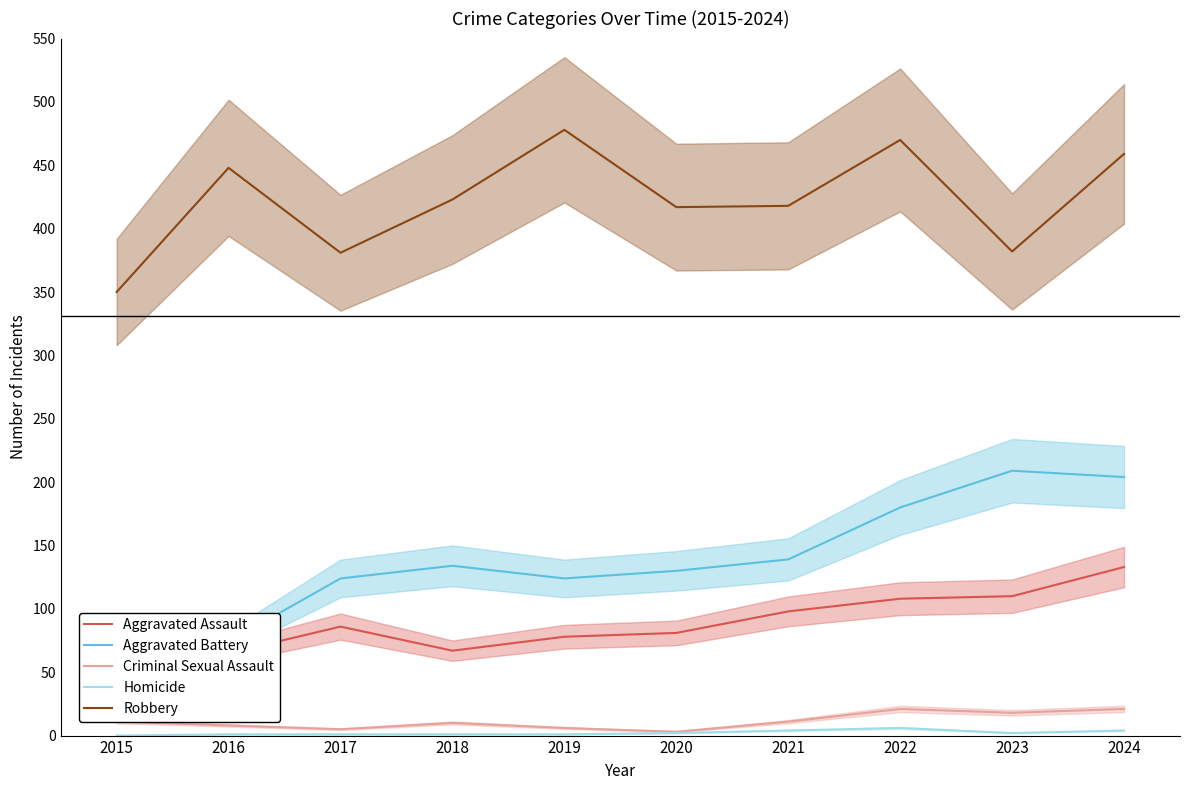

What is the difference between the Aggravated Assault values at 2024 and 2017?

47